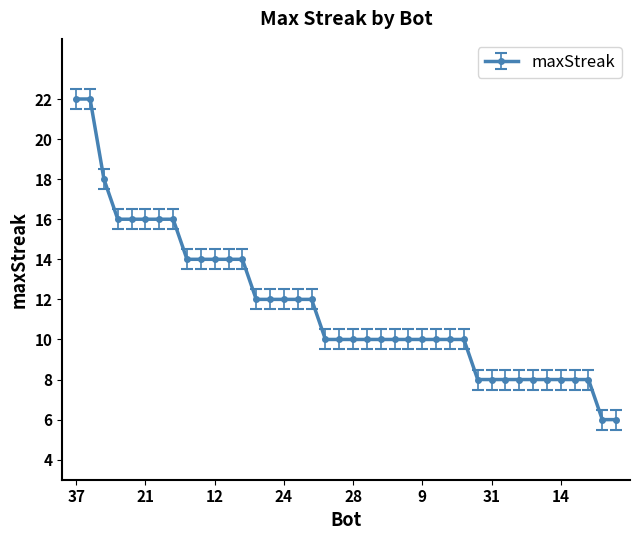

What is the minimum value shown in the chart?

6